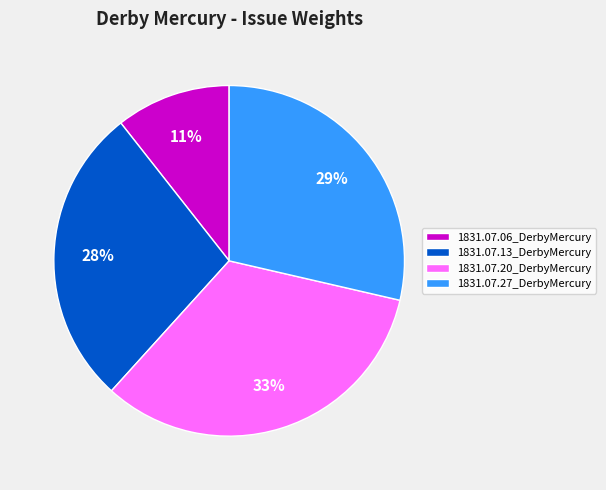

How many slices are in this pie chart?

4